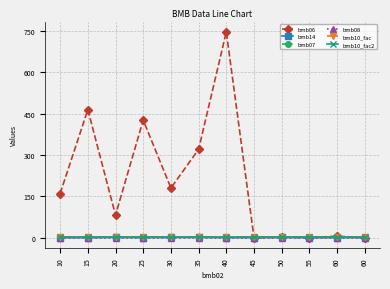

What is the value of the bmb06 point at the 3rd from the left?

82.0